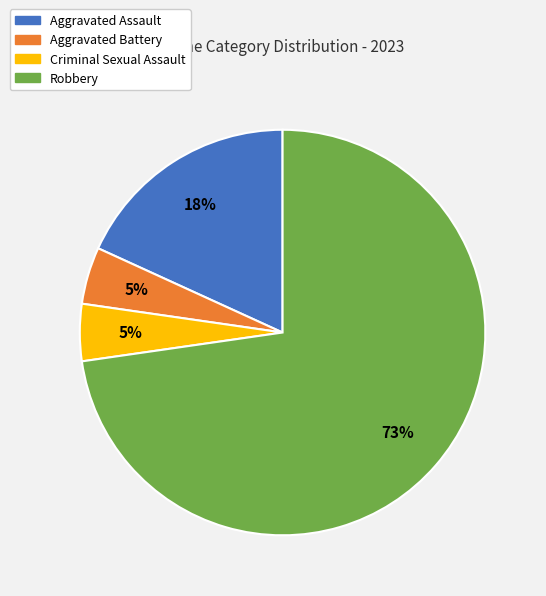

Is it true that Aggravated Battery is 5% of the pie?

True